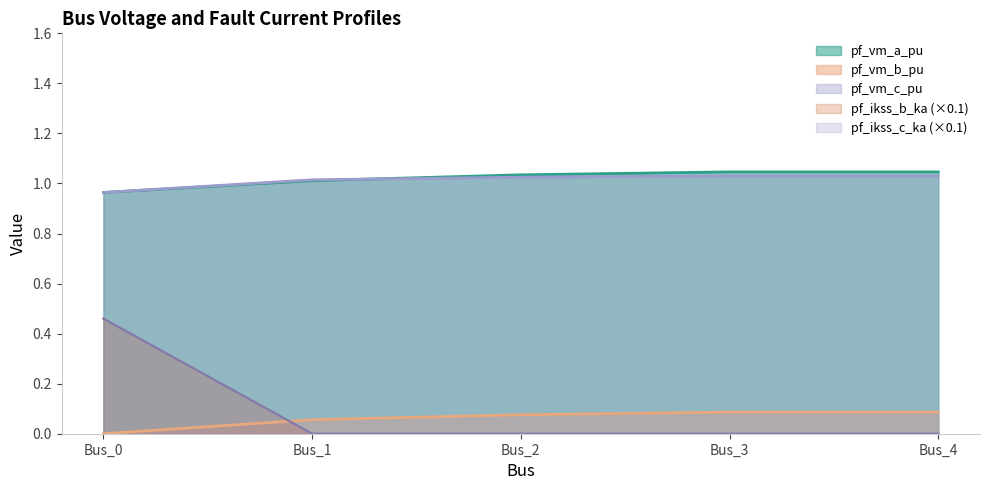

What is the average value of the pf_ikss_c_ka series?

0.1